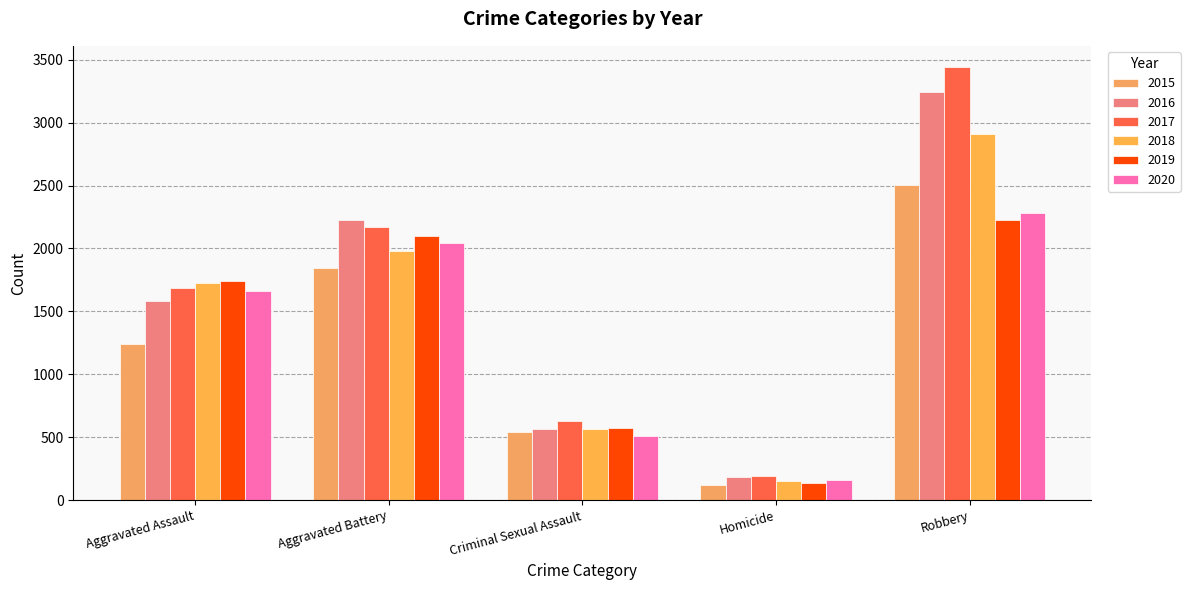

At which label does 2019 first exceed 1738?

Aggravated Battery